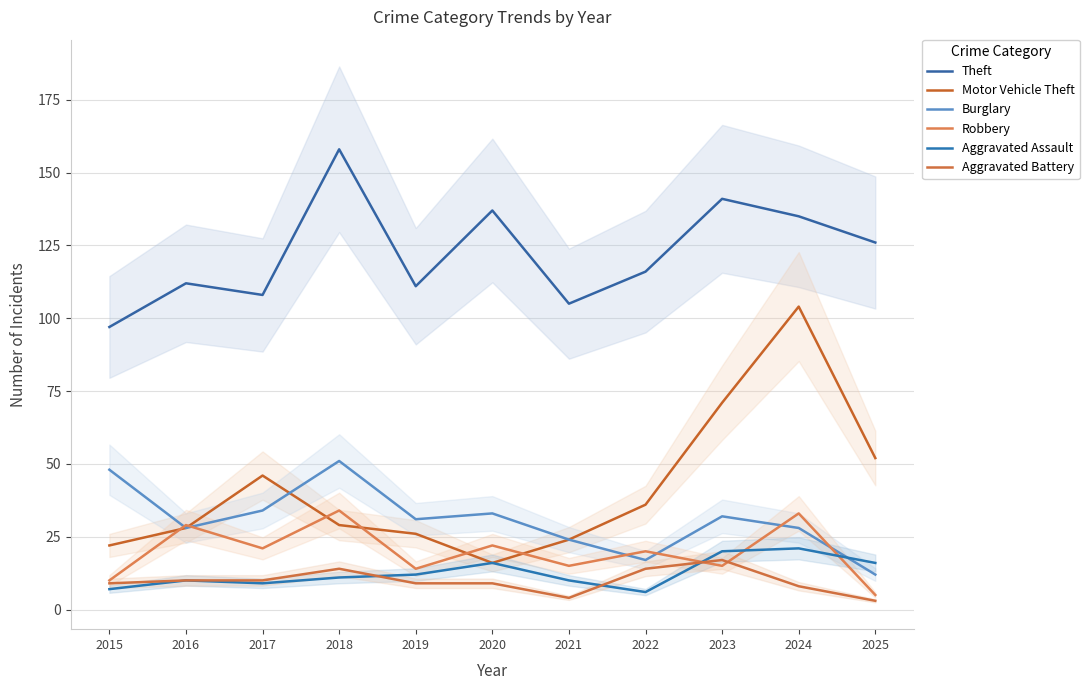

What is the difference between the maximum and minimum values in the Robbery series?

29